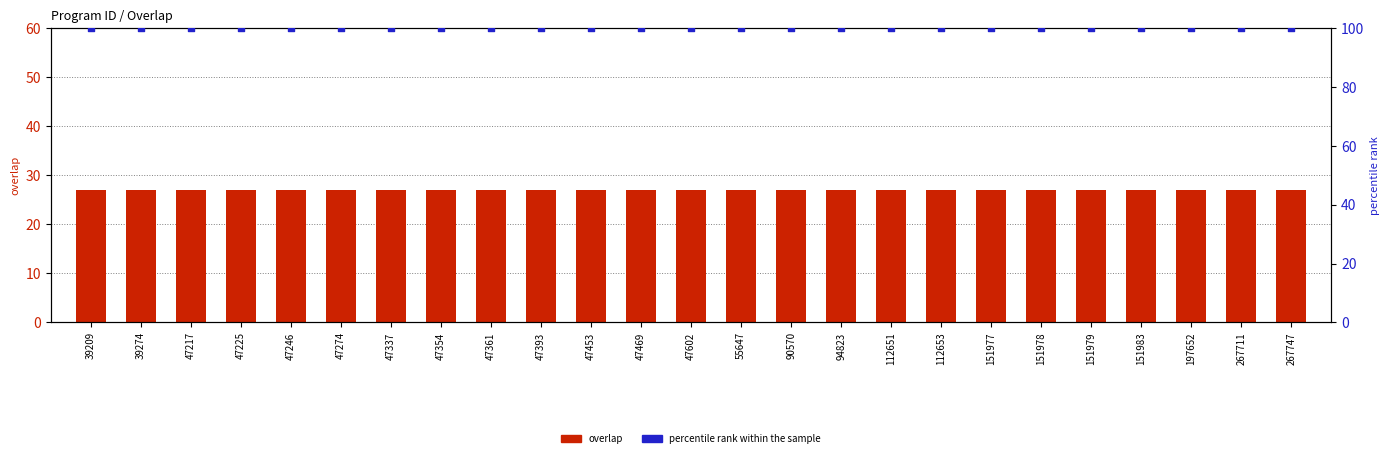

At how many categories does at least one series exceed 53?

25